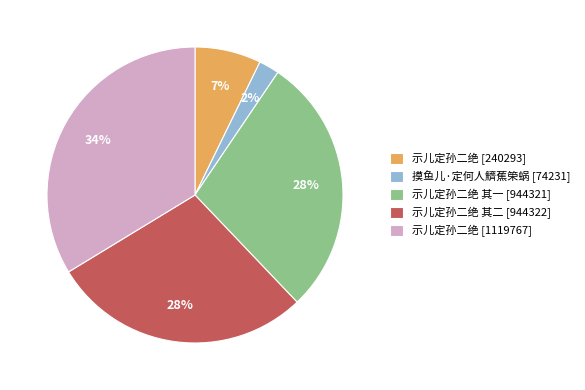

Count the number of slices in the pie.

5